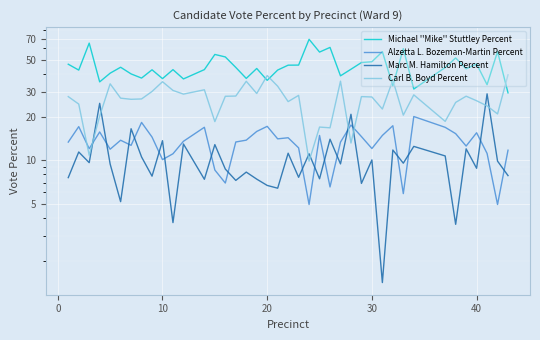

What is the difference between the second highest and minimum values in the Alzetta L. Bozeman-Martin Percent series?

13.4